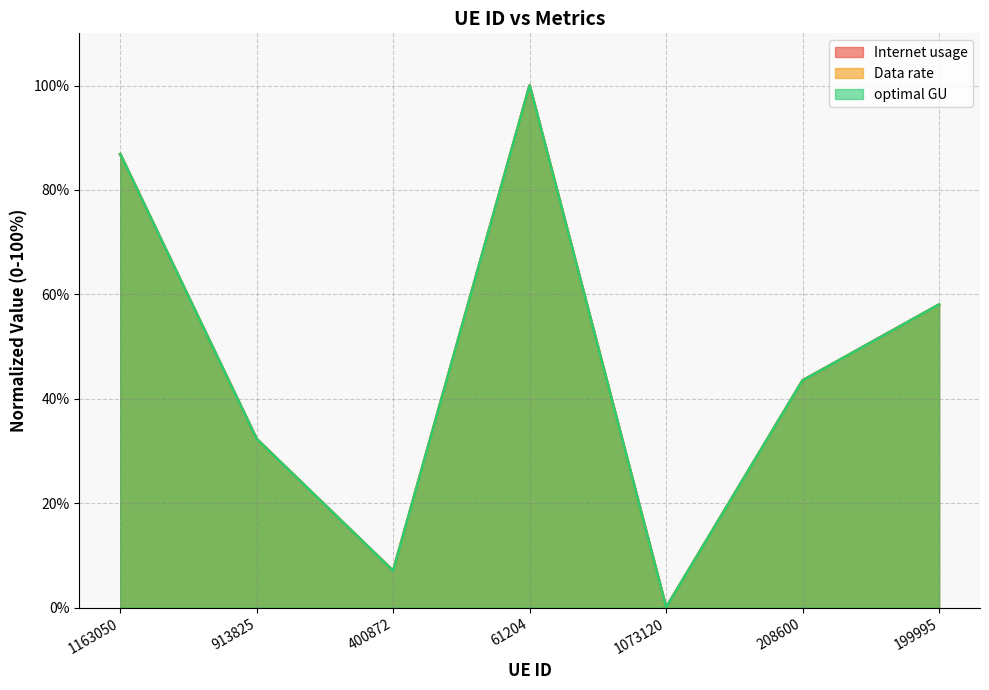

How many distinct data groups are displayed?

3